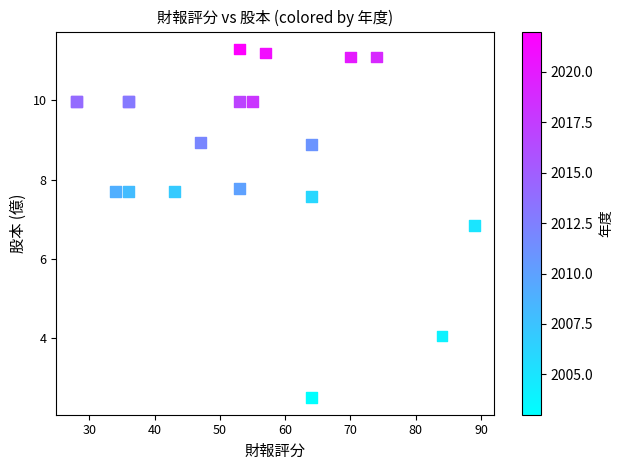

What Y value in the scatter plot is closest to 6?

6.8